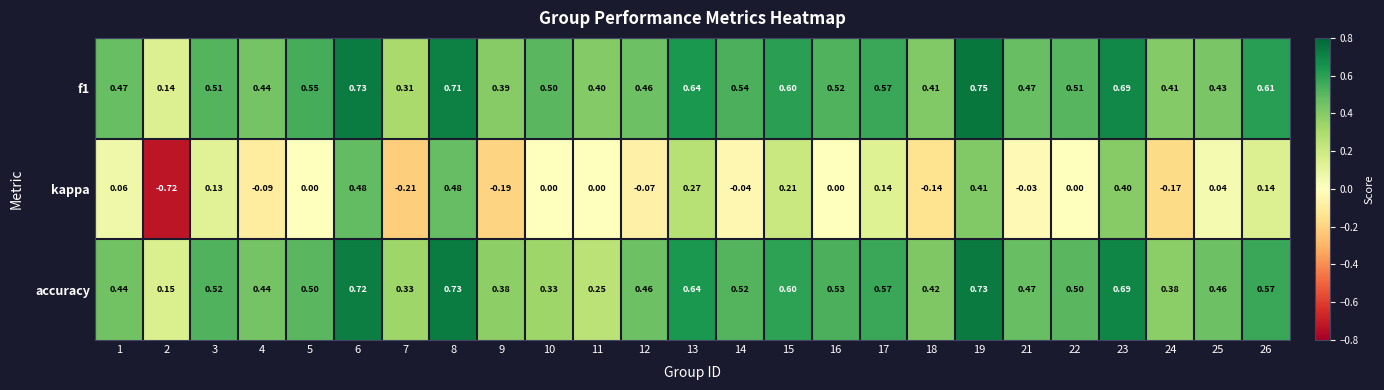

How many distinct data groups are displayed?

3